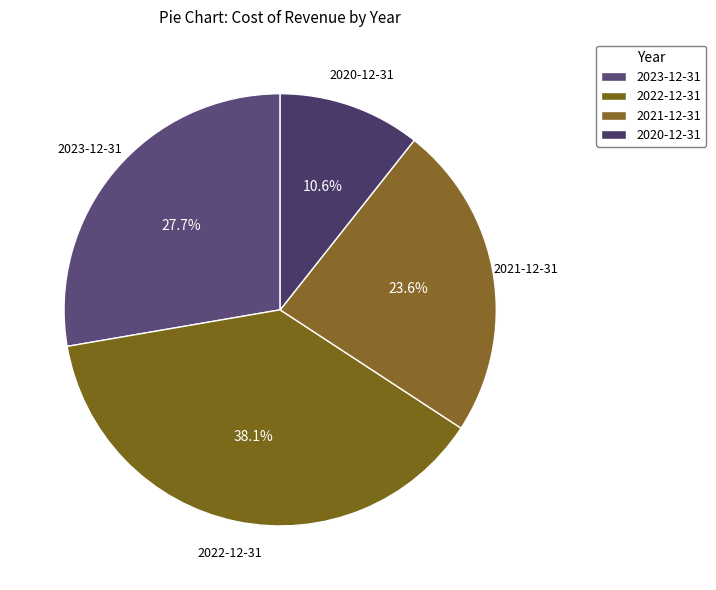

What is the ratio of the value at 2023-12-31 to the value at 2020-12-31?

2.6